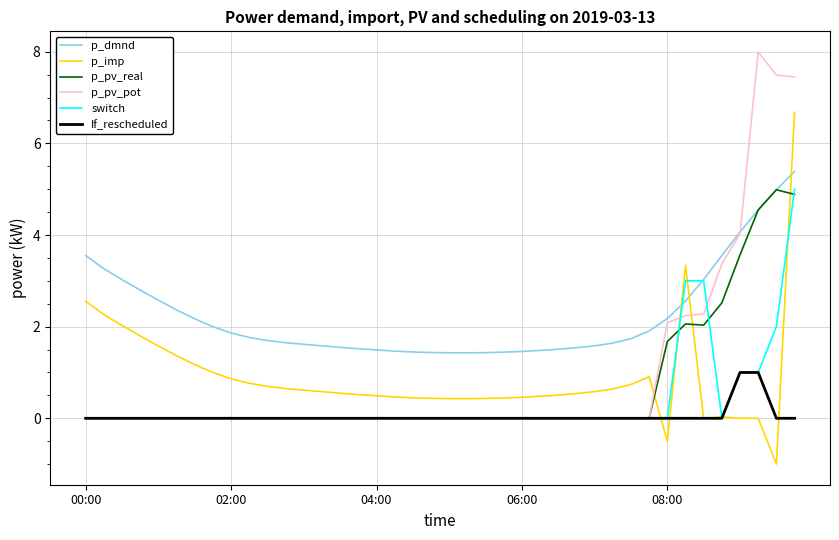

Which series has the largest total across all categories?

p_dmnd